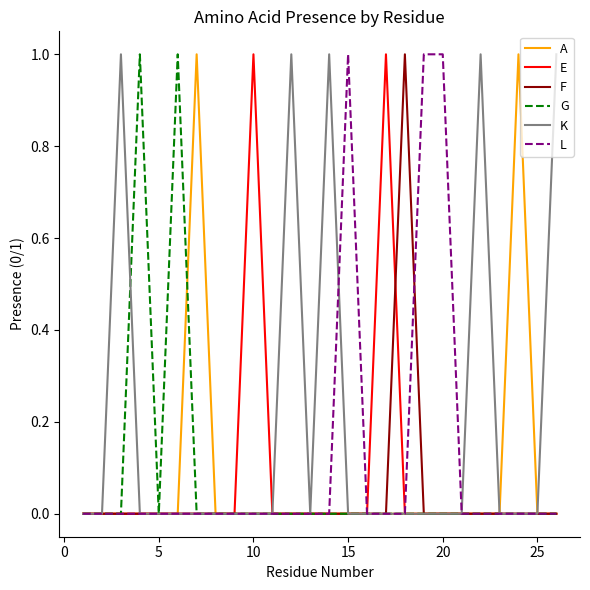

Reading left to right, what are all the values shown in this chart?

A: 0	0	0	0	0	0	1	0	0	0	0	0	0	0	0	0	0	0	0	0	0	0	0	1	0	0
E: 0	0	0	0	0	0	0	0	0	1	0	0	0	0	0	0	1	0	0	0	0	0	0	0	0	0
F: 0	0	0	0	0	0	0	0	0	0	0	0	0	0	0	0	0	1	0	0	0	0	0	0	0	0
G: 0	0	0	1	0	1	0	0	0	0	0	0	0	0	0	0	0	0	0	0	0	0	0	0	0	0
K: 0	0	1	0	0	0	0	0	0	0	0	1	0	1	0	0	0	0	0	0	0	1	0	0	0	1
L: 0	0	0	0	0	0	0	0	0	0	0	0	0	0	1	0	0	0	1	1	0	0	0	0	0	0